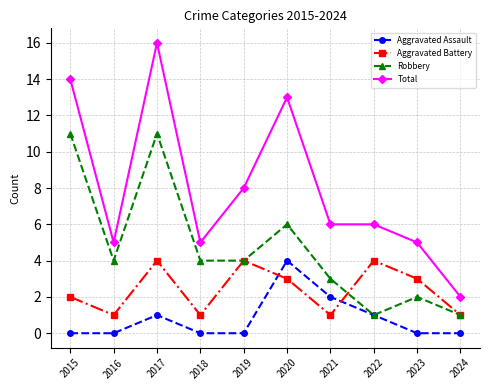

How many lines are shown in the chart?

4